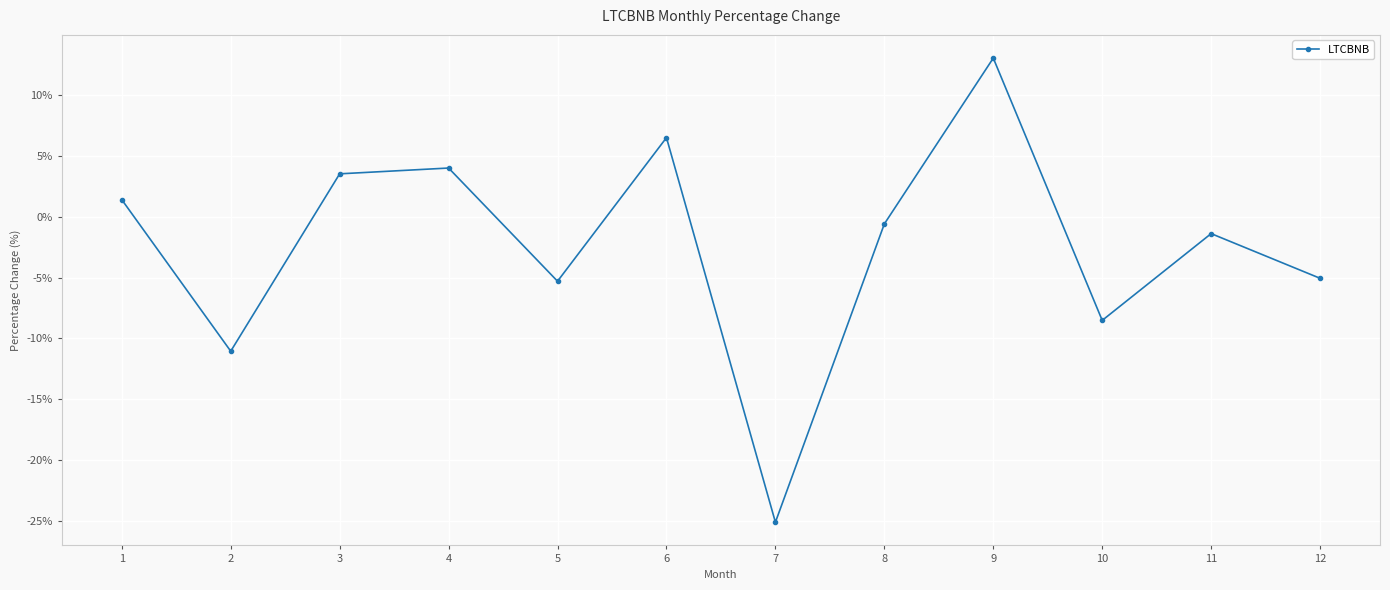

How many interior local valleys (lower than both neighbors) does the data have?

4